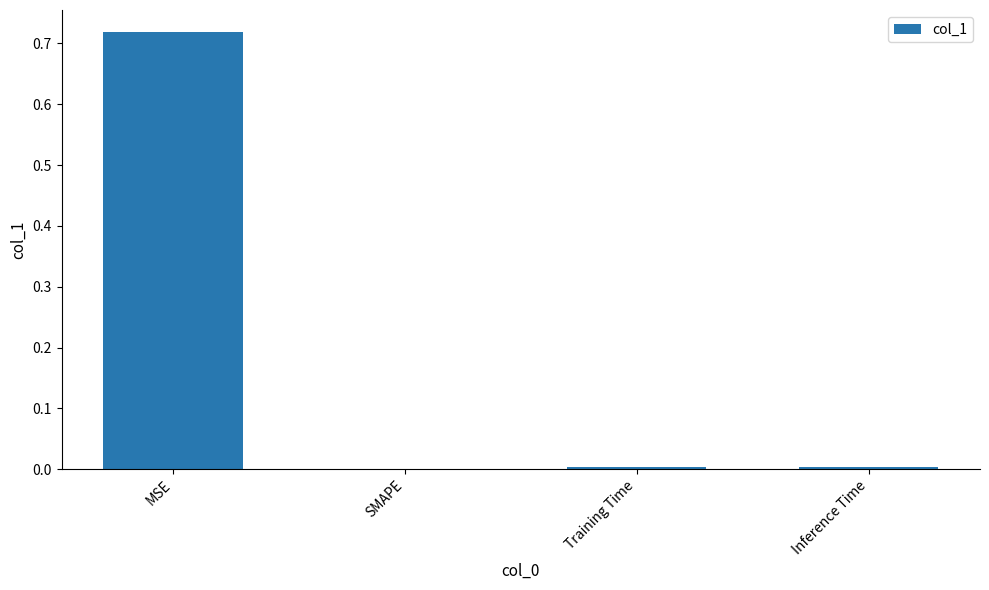

Between SMAPE and MSE, which is larger?

MSE